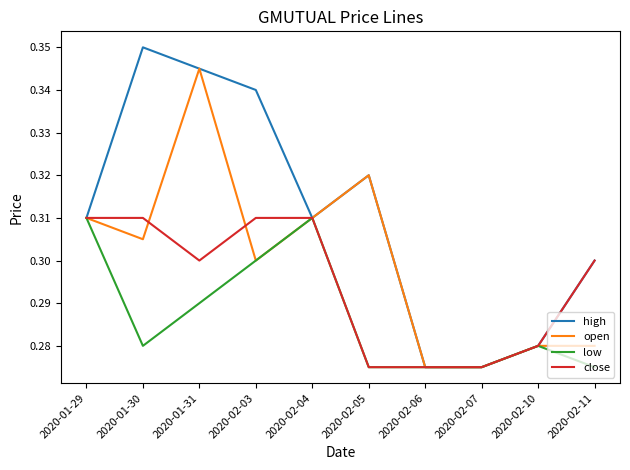

What position from the left is 2020-02-04?

5